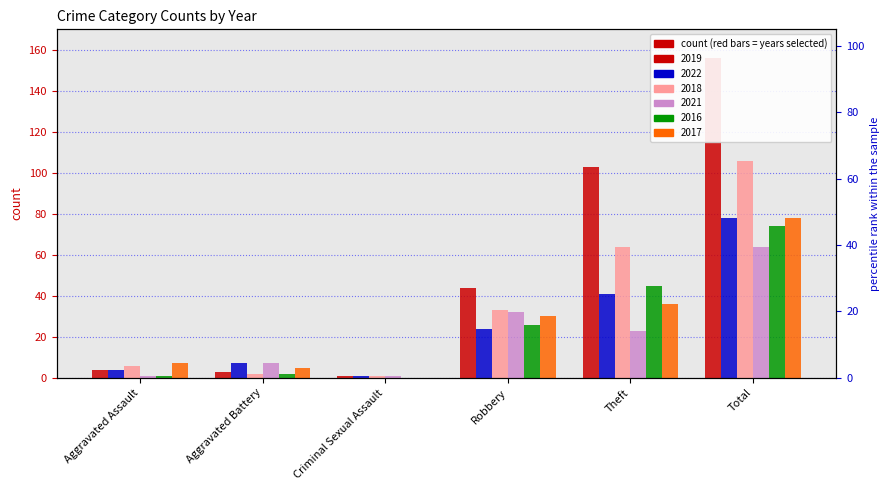

Which label corresponds to the largest value in the chart?

Total